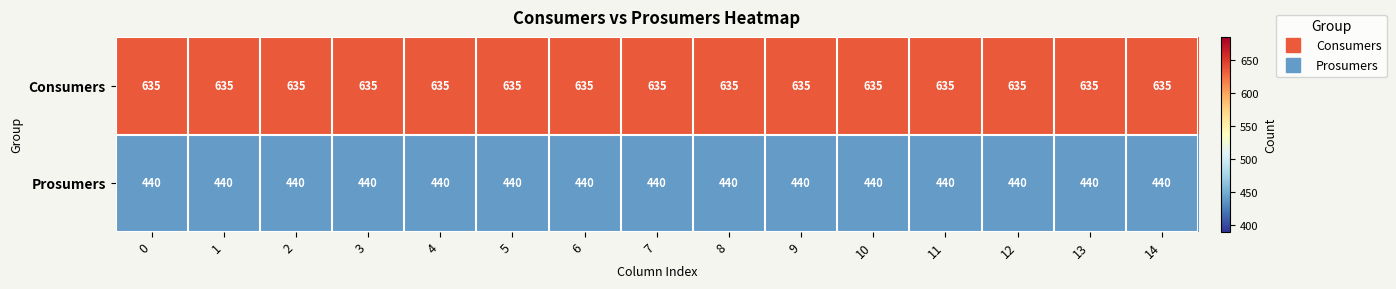

What is the approximate value of Prosumers at 12?

440